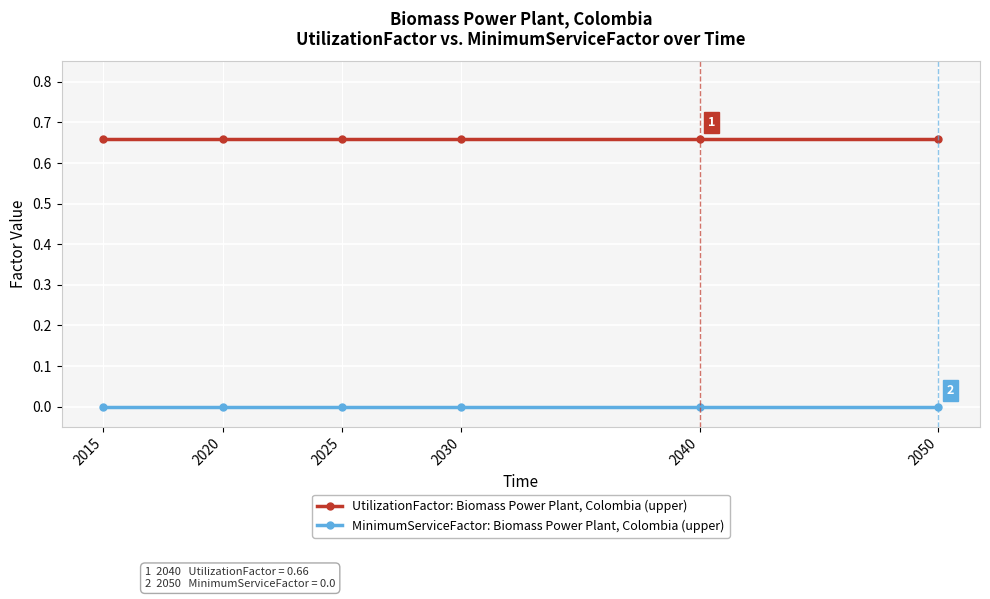

How many series are shown in this chart?

2